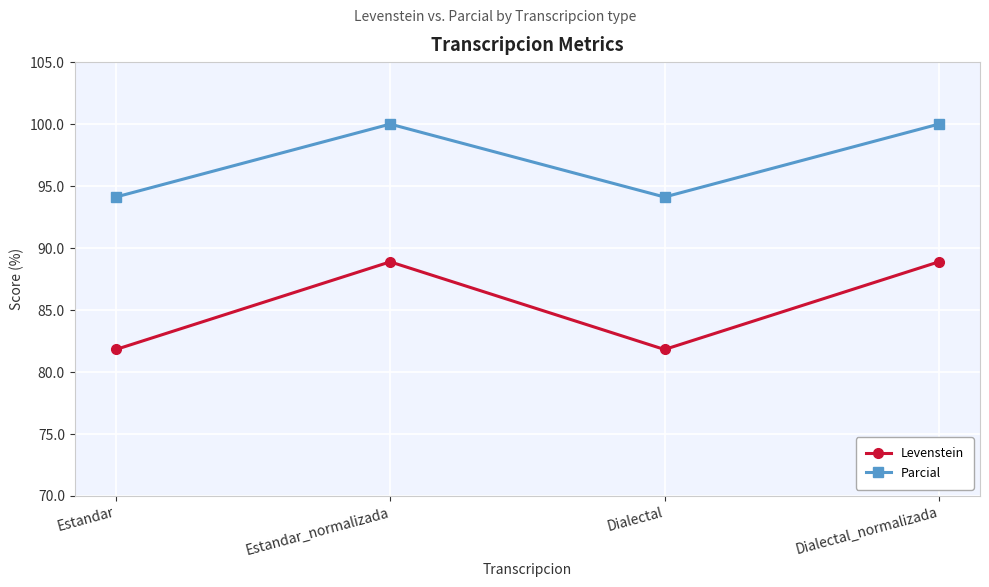

True or false: Parcial has a value of 100.0 at Dialectal_normalizada.

True